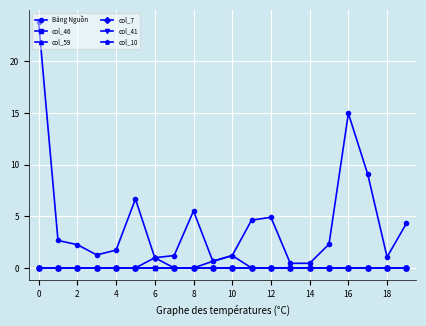

How many data points does each series have?

20